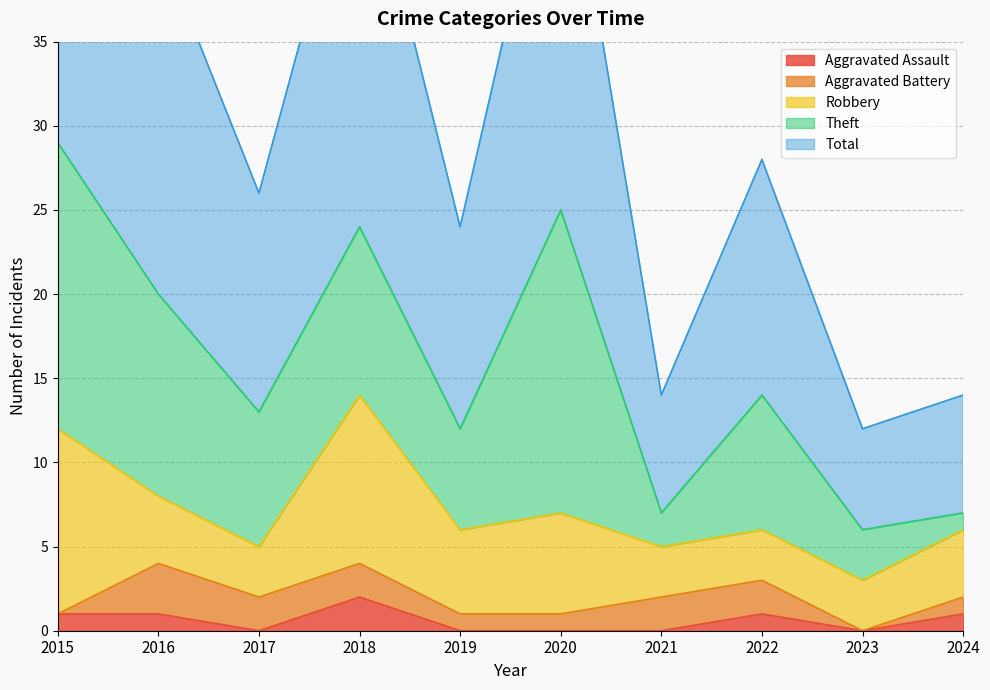

At how many categories does at least one series exceed 12?

6